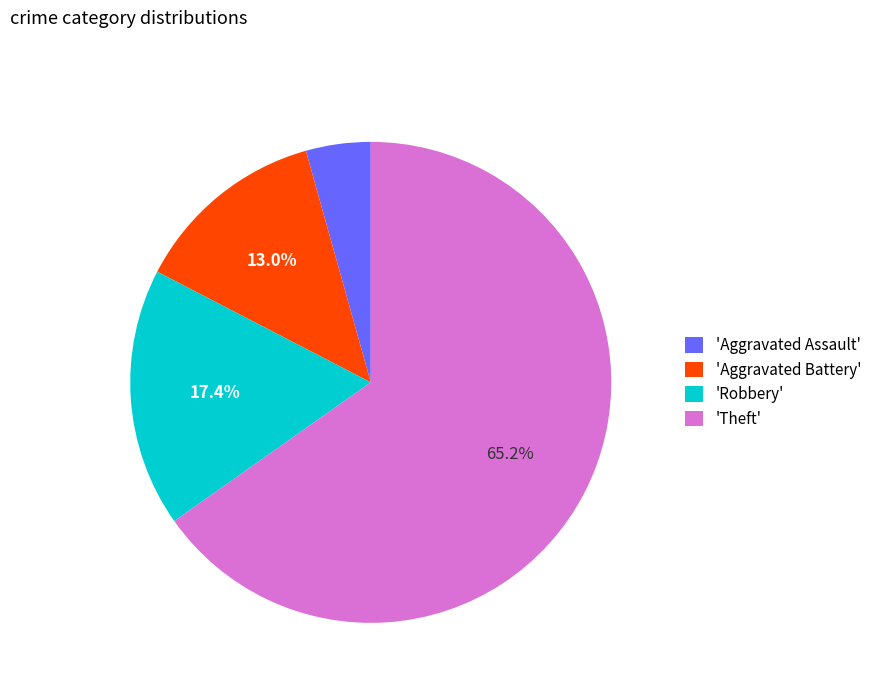

Is there a majority slice in this chart?

Yes